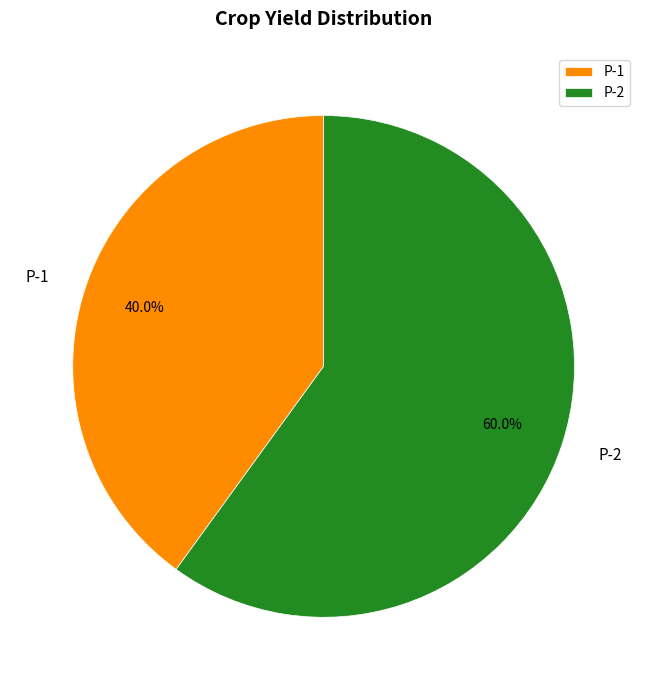

True or false: P-2 accounts for 68% of the total.

False